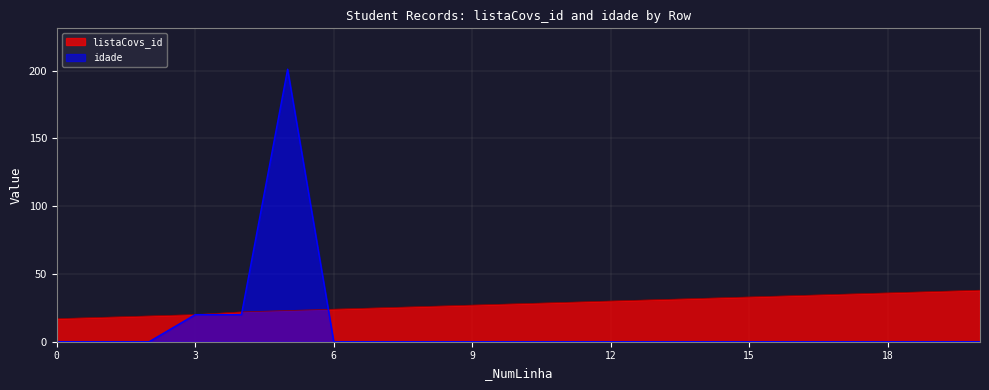

How many values in the idade series exceed 0?

3